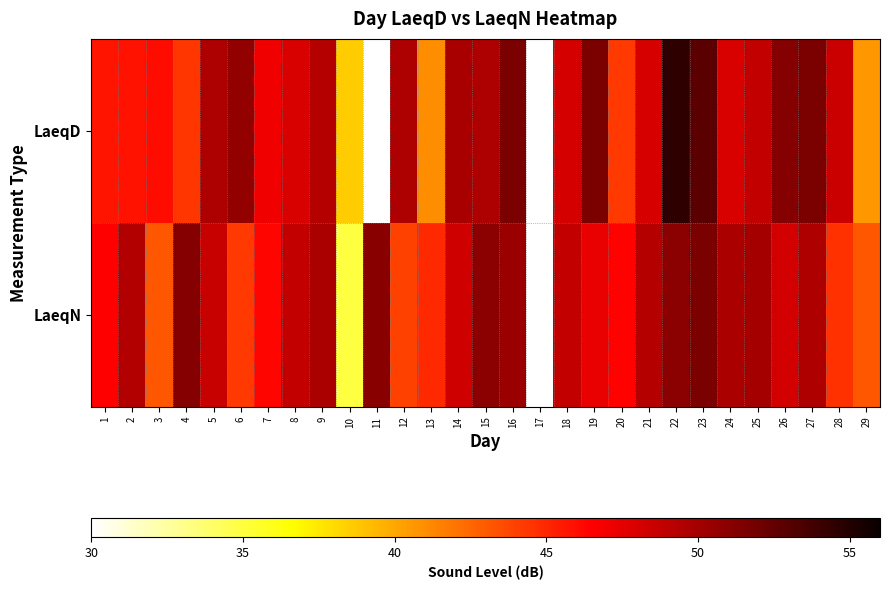

Which series has the largest range (max minus min)?

LaeqN